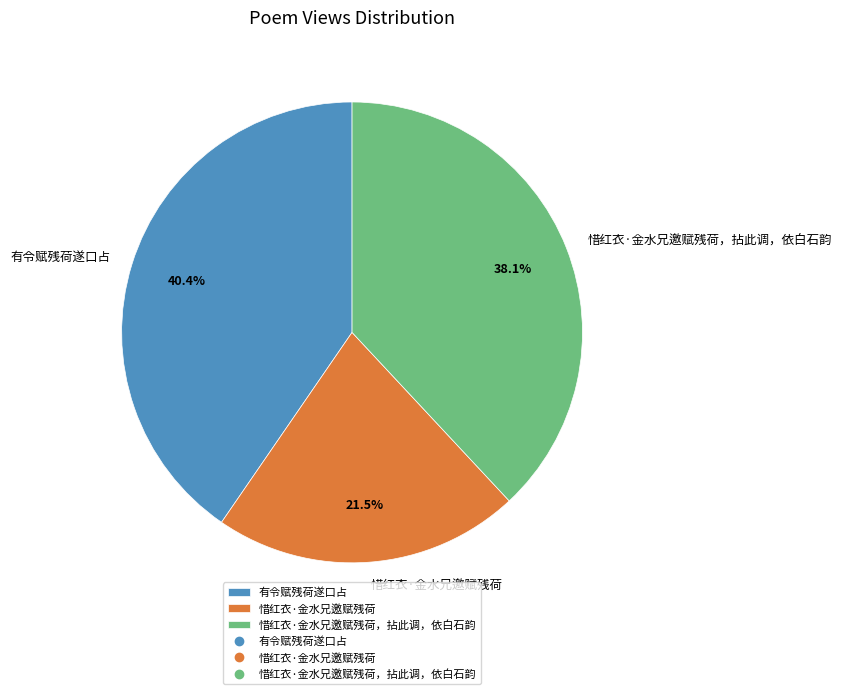

How much of the chart is everything except 惜红衣·金水兄邀赋残荷?

78.5%